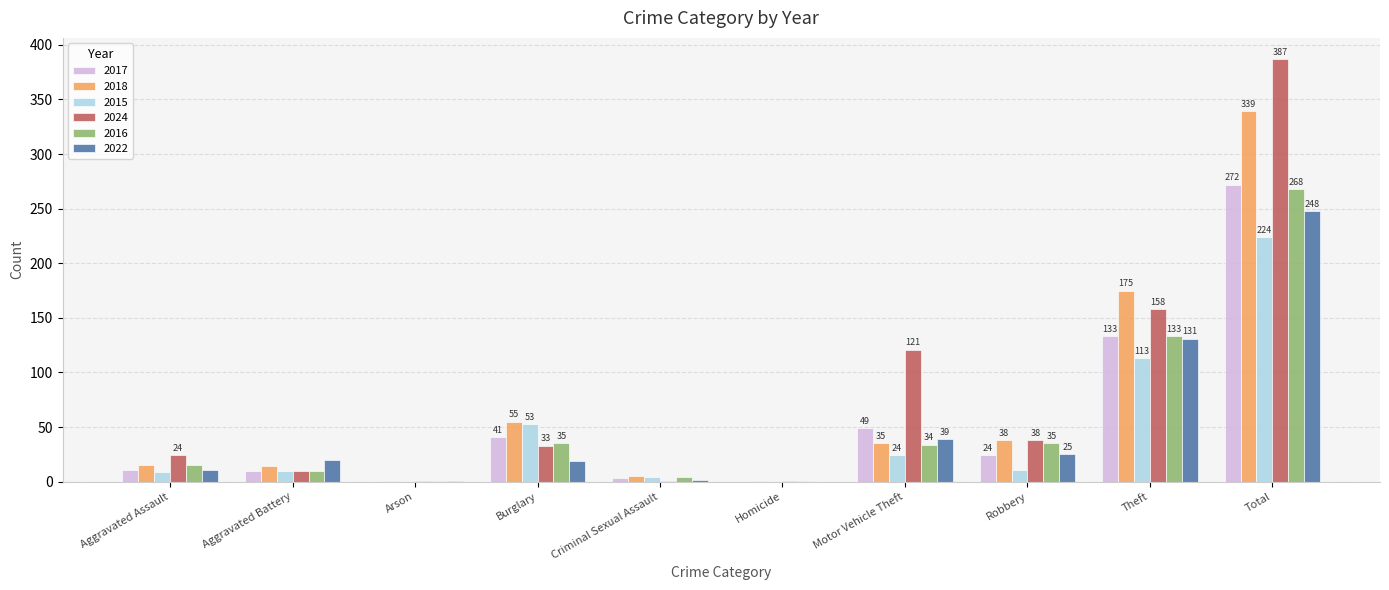

What is the total value across all series at Criminal Sexual Assault?

19